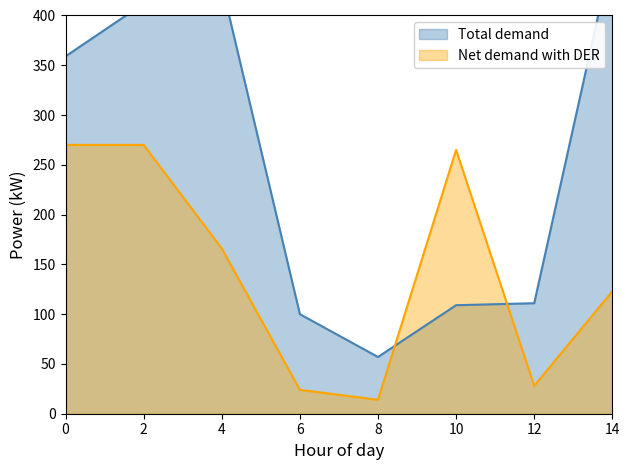

At which category does the chart reach its minimum across all series?

8